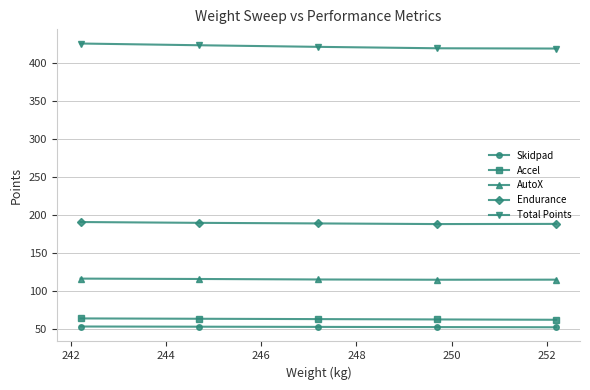

True or false: AutoX and Skidpad intersect in this chart.

False